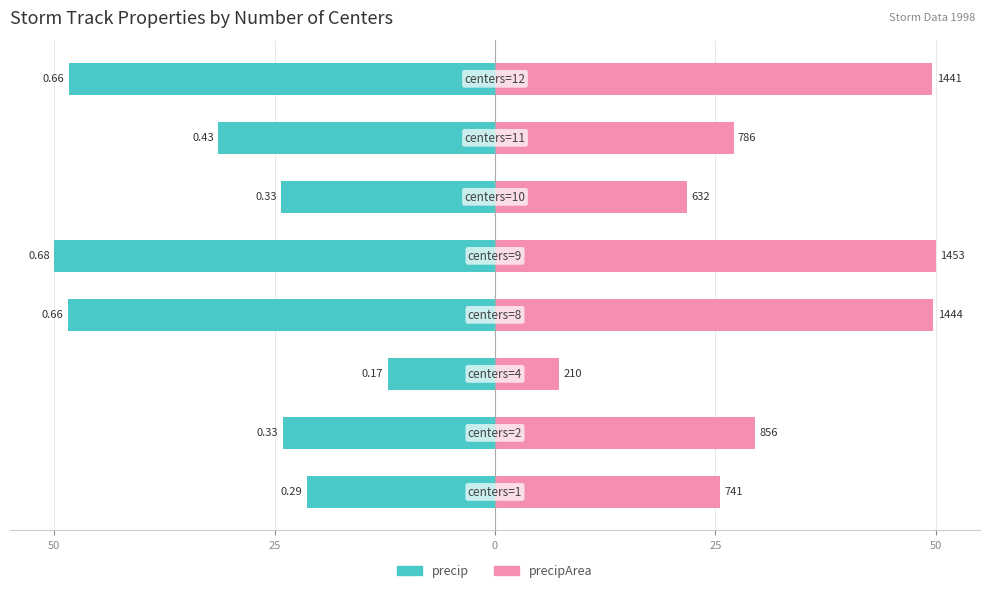

The precip series shows -14.0 at 25. True or false?

False